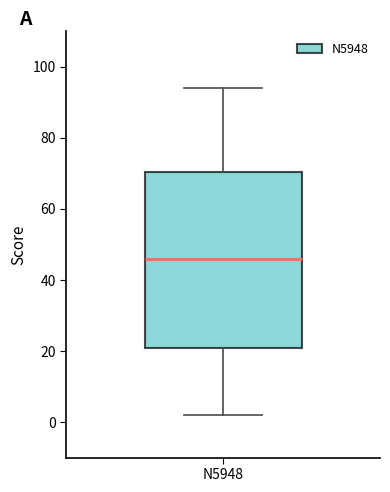

Read this box plot against the y-axis: the position of the median line, the range covered by the box, and the ends of both whiskers. The values are not printed on the chart, so give them approximately, as read against the axis.

median 46, box 20 to 70, whiskers 2 to 94